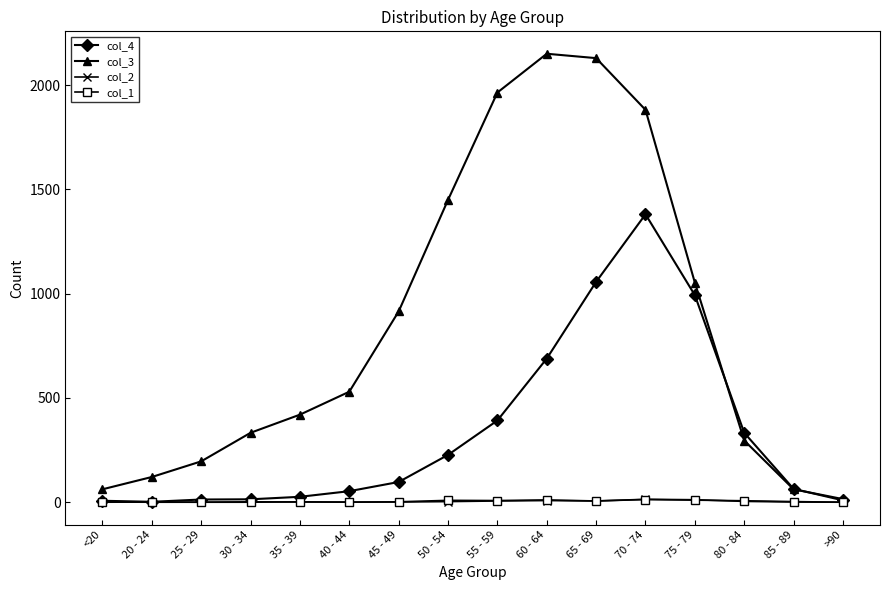

What is the sum of all col_3 values?

13581